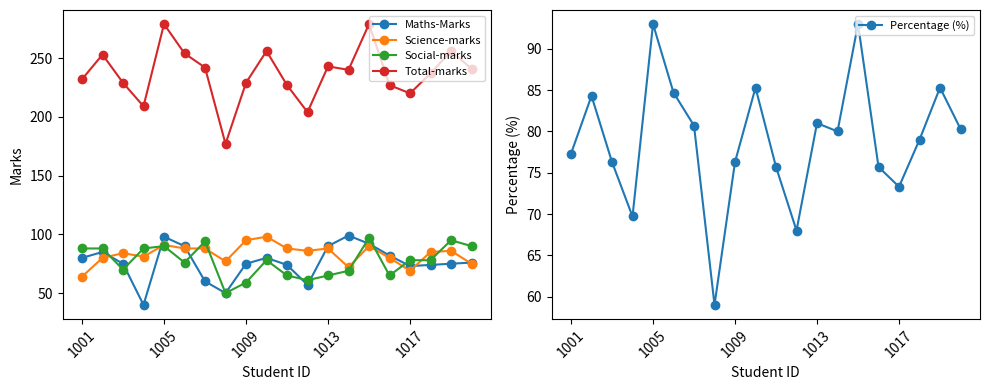

What is the highest value of the Social-marks series?

97